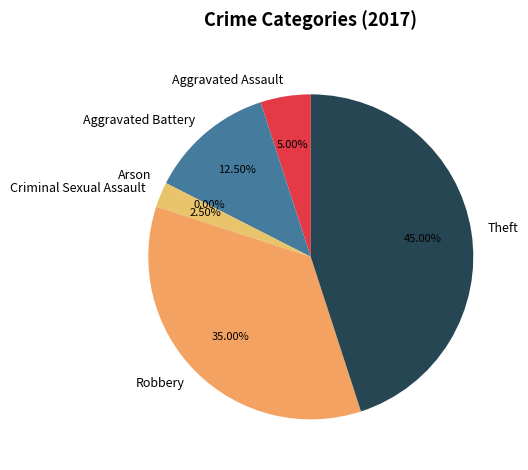

Which slice is the smallest?

Arson